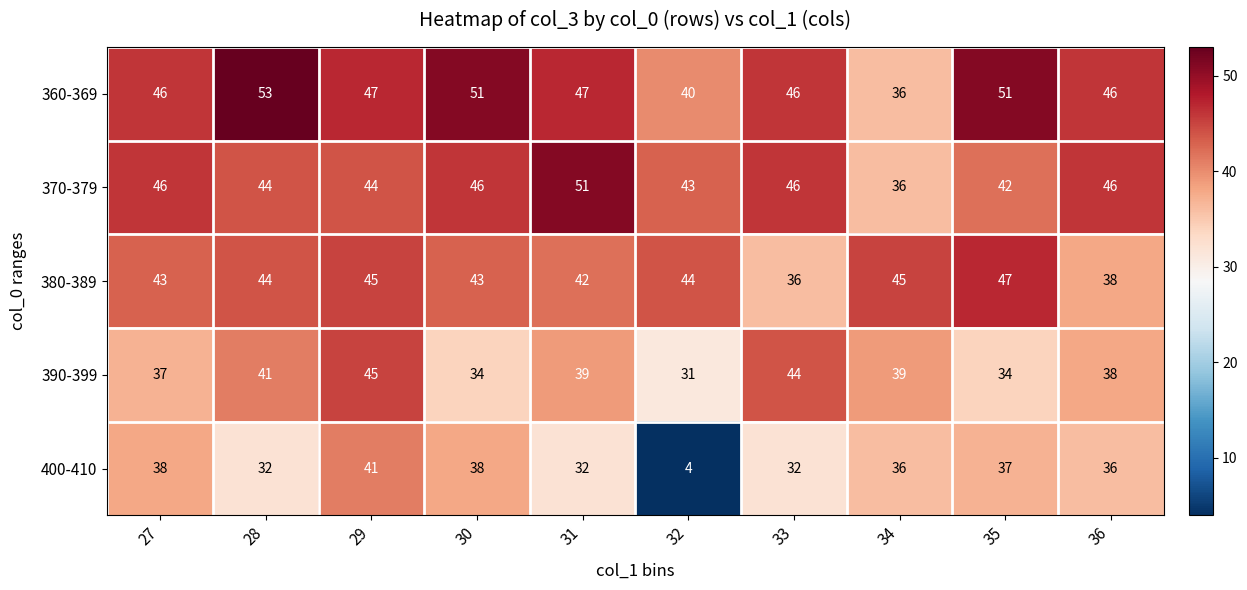

At which category does the chart reach its minimum across all series?

32